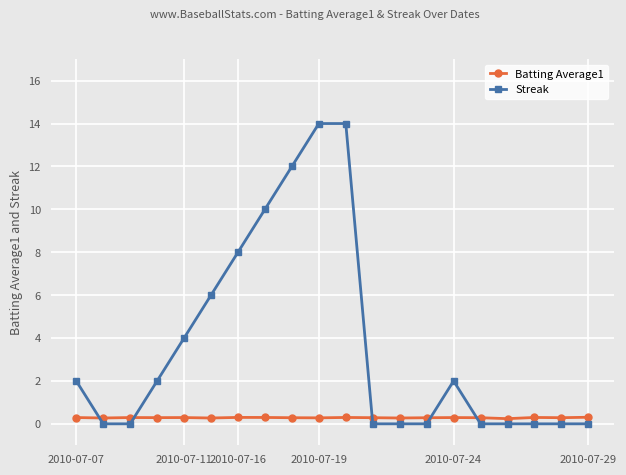

True or false: Batting Average1 has more than 2 interior local peaks.

True